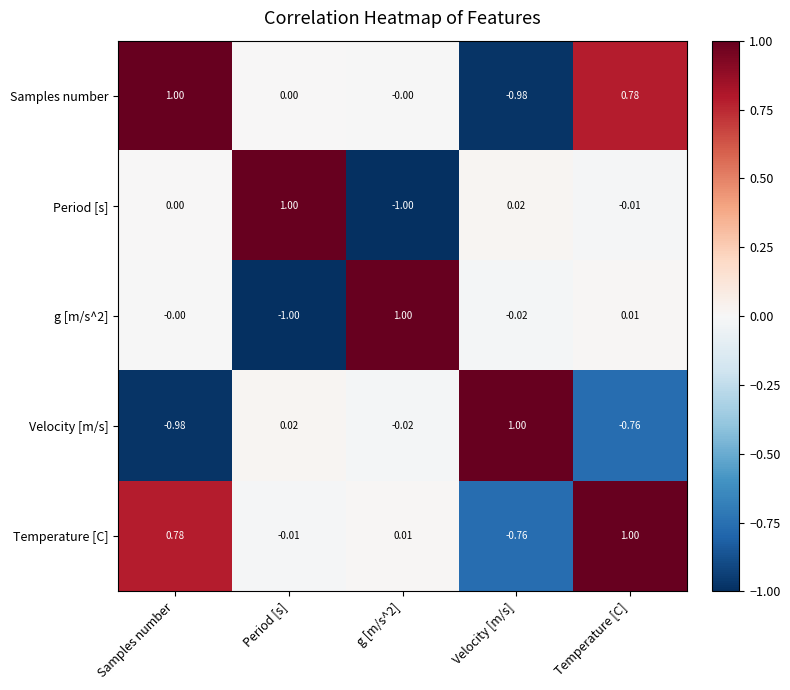

Which category has the highest value in the Samples number series?

Samples number